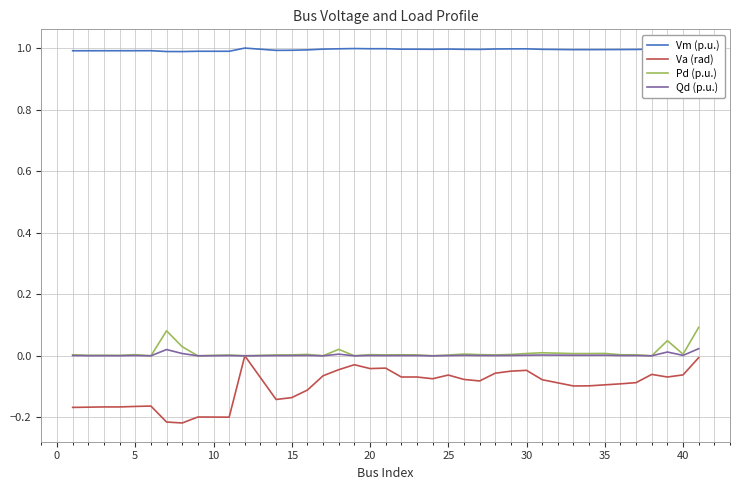

Which series has the largest total across all categories?

Vm (p.u.)